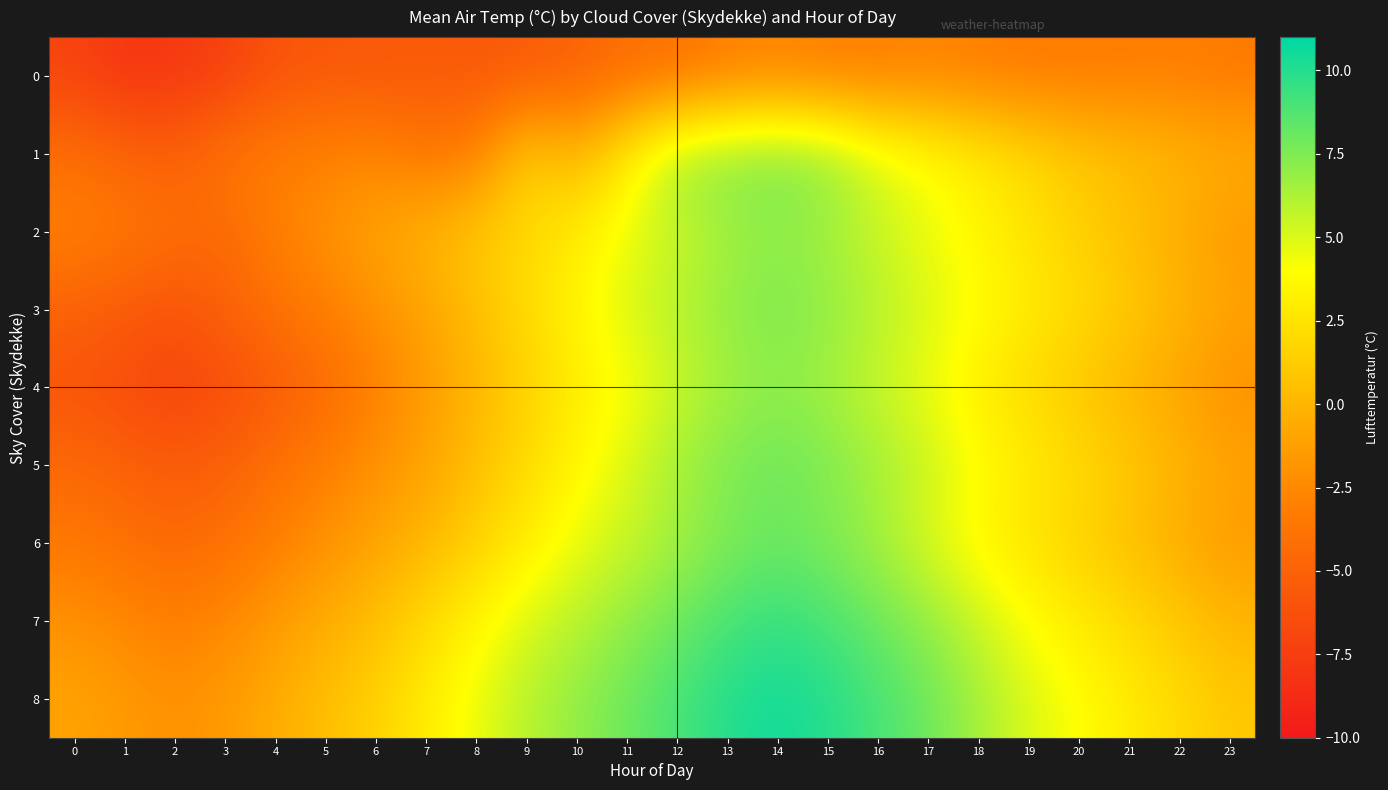

List the series in order of their peak value, lowest first.

0, 2, 4, 3, 1, 5, 6, 7, 8